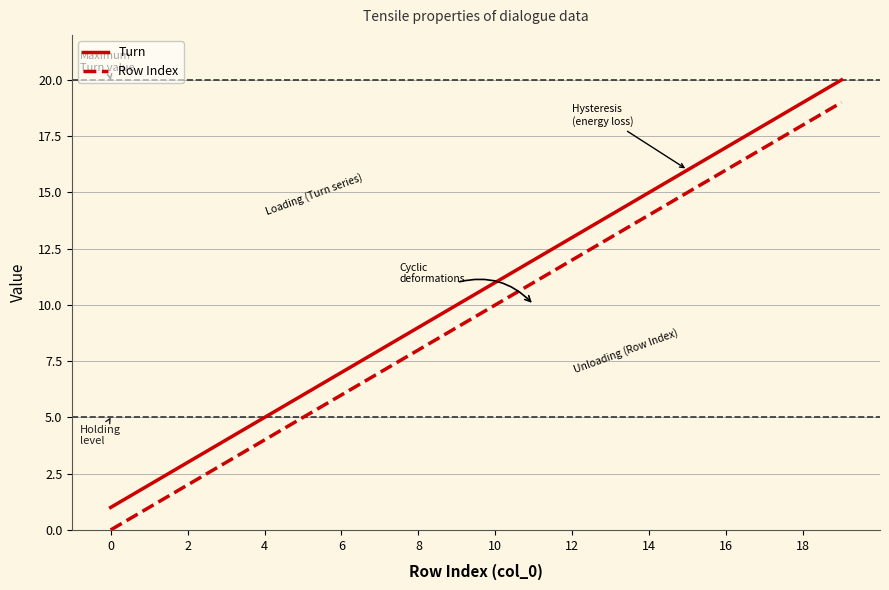

What is the greatest value displayed?

20